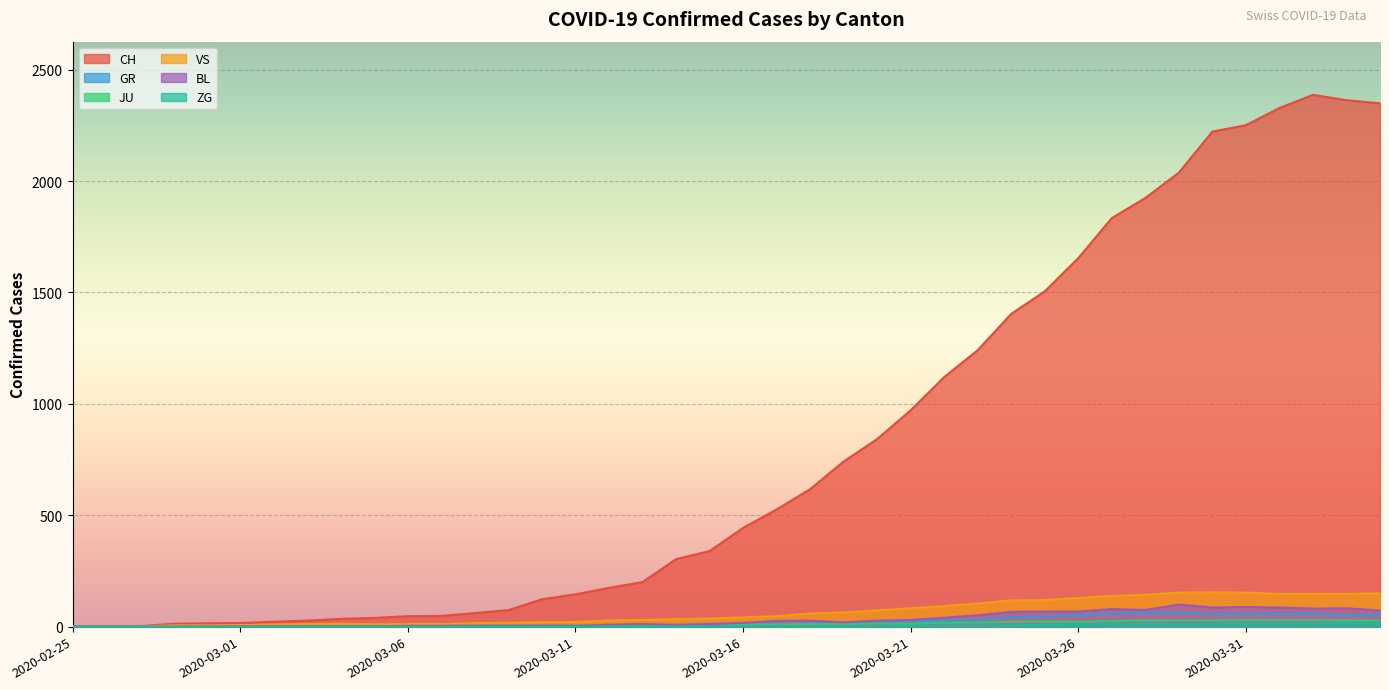

What is the sum of all VS values?

2553